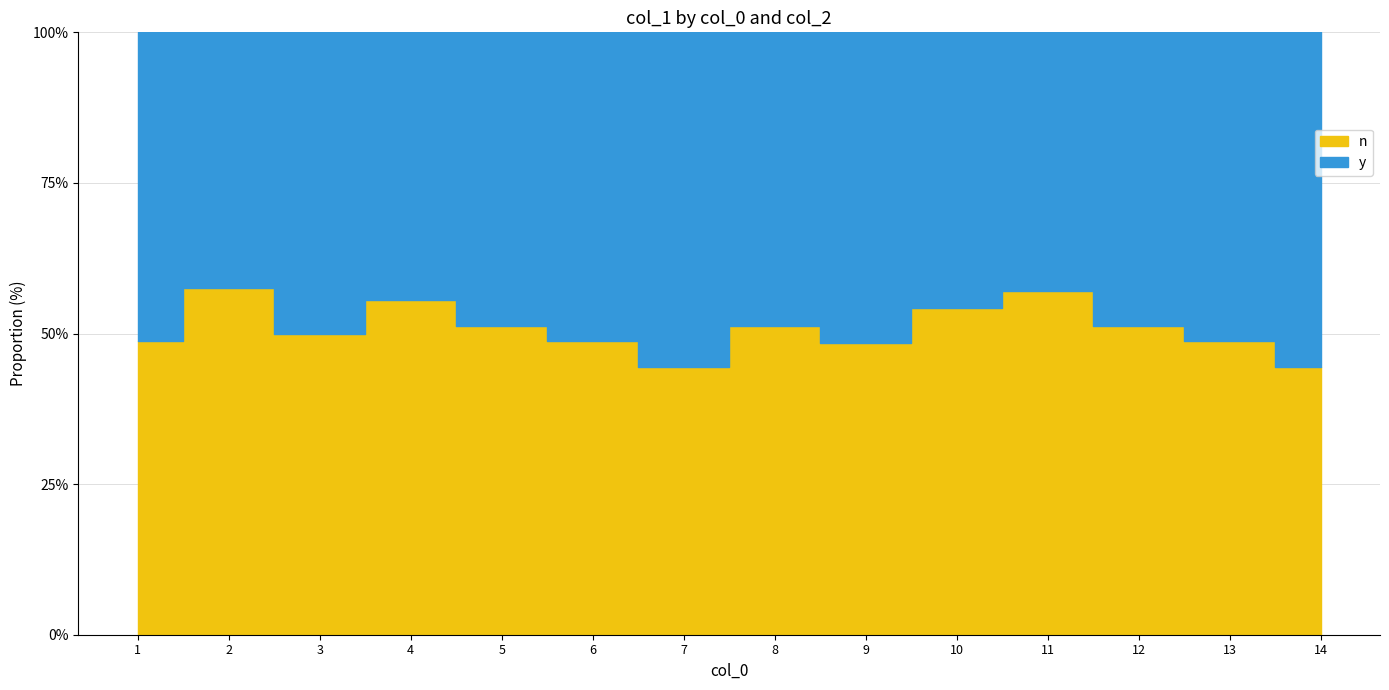

How many values in the y series are below 38?

6